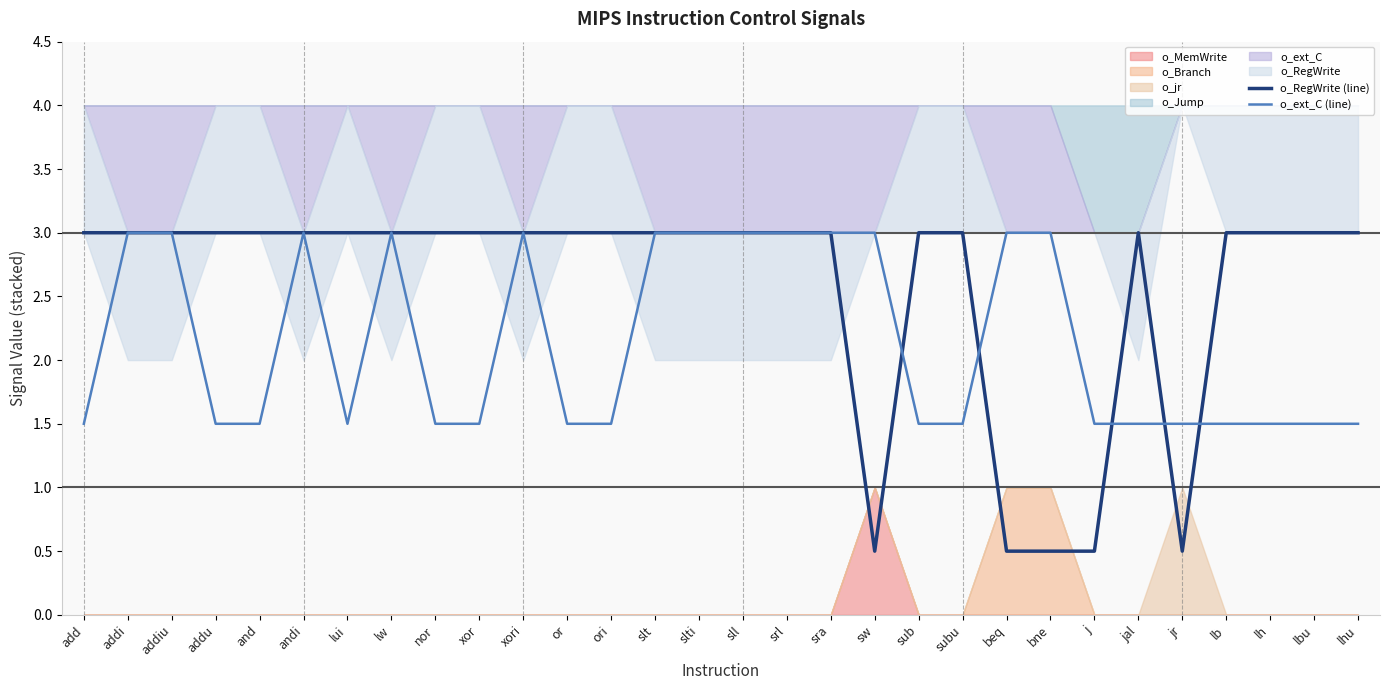

Reading left to right, what are all the values shown in this chart?

o_RegWrite (line): add=3.0	addi=3.0	addiu=3.0	addu=3.0	and=3.0	andi=3.0	lui=3.0	lw=3.0	nor=3.0	xor=3.0	xori=3.0	or=3.0	ori=3.0	slt=3.0	slti=3.0	sll=3.0	srl=3.0	sra=3.0	sw=0.5	sub=3.0	subu=3.0	beq=0.5	bne=0.5	j=0.5	jal=3.0	jr=0.5	lb=3.0	lh=3.0	lbu=3.0	lhu=3.0
o_ext_C (line): add=1.5	addi=3.0	addiu=3.0	addu=1.5	and=1.5	andi=3.0	lui=1.5	lw=3.0	nor=1.5	xor=1.5	xori=3.0	or=1.5	ori=1.5	slt=3.0	slti=3.0	sll=3.0	srl=3.0	sra=3.0	sw=3.0	sub=1.5	subu=1.5	beq=3.0	bne=3.0	j=1.5	jal=1.5	jr=1.5	lb=1.5	lh=1.5	lbu=1.5	lhu=1.5